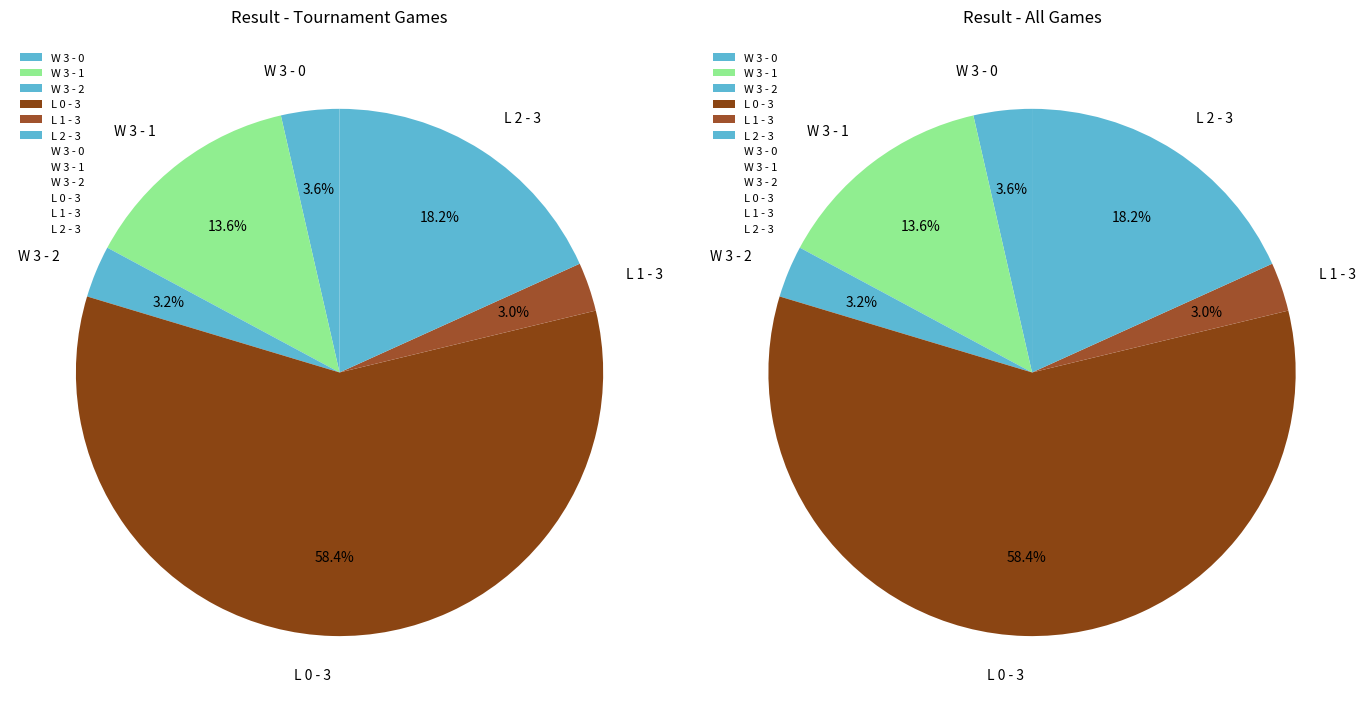

To the nearest percent, what is the difference between the largest and smallest slice percentages?

55%